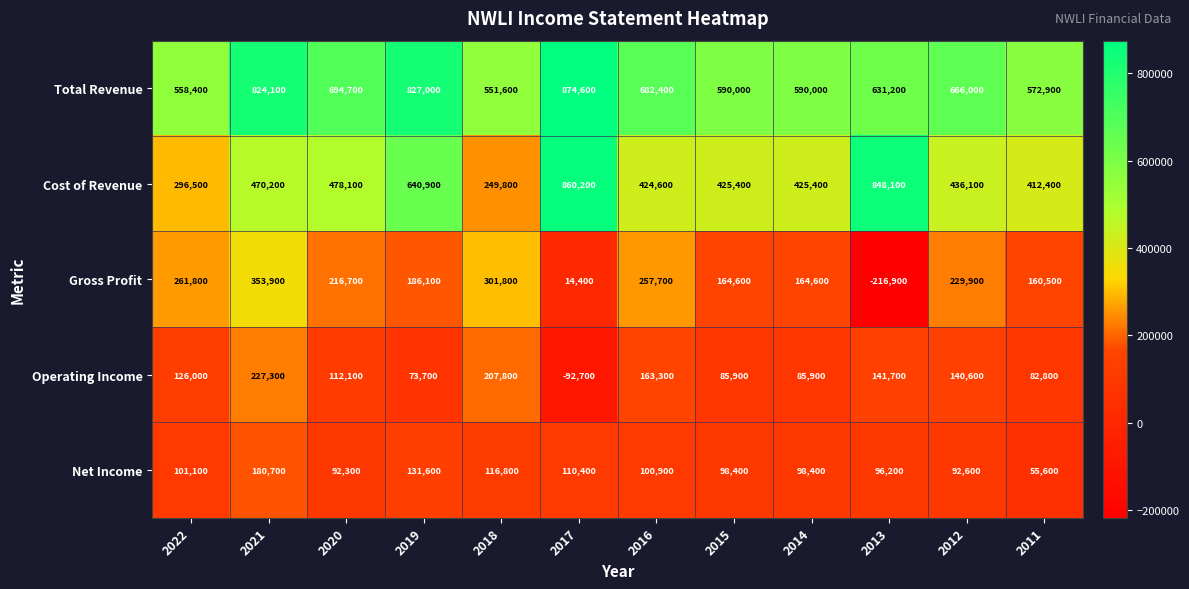

Which series has the largest range (max minus min)?

Cost of Revenue